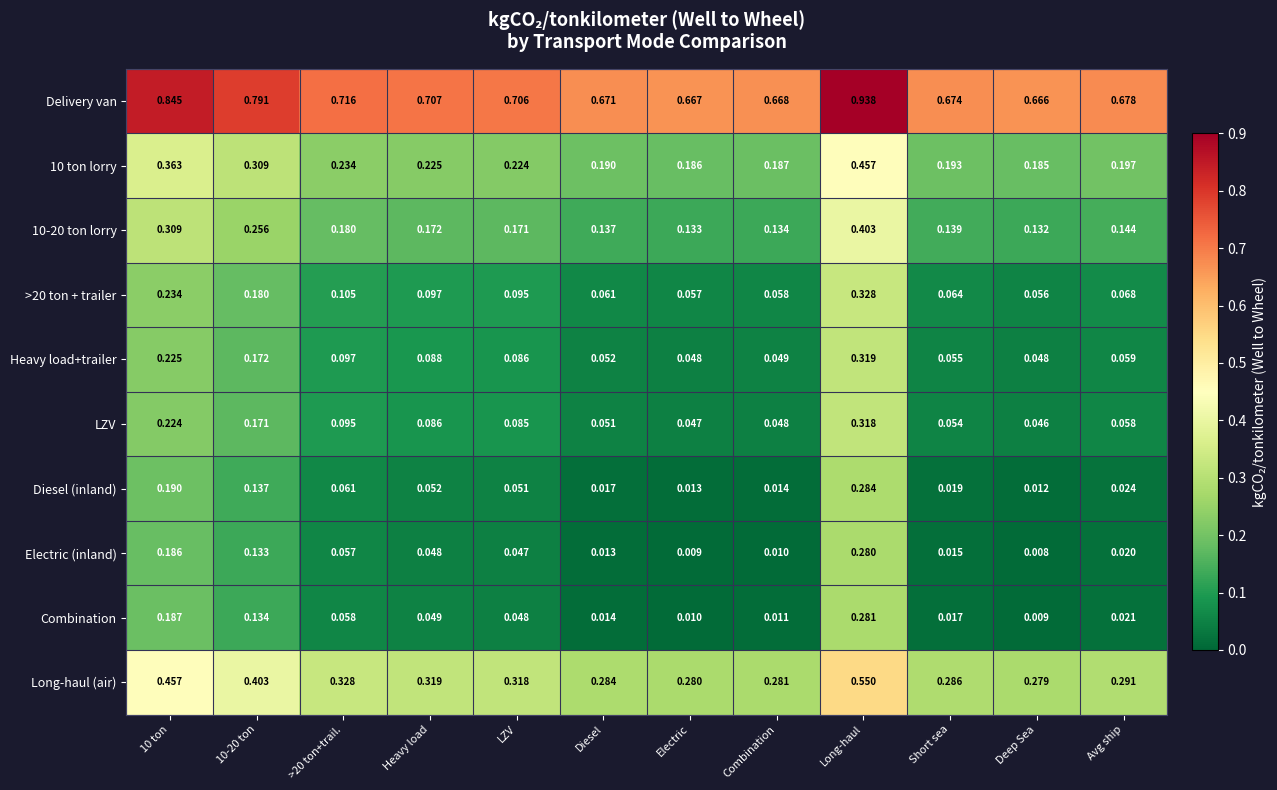

Rank the series by their maximum value, from highest to lowest.

Delivery van, Long-haul (air), 10 ton lorry, 10-20 ton lorry, >20 ton + trailer, Heavy load+trailer, LZV, Diesel (inland), Combination, Electric (inland)